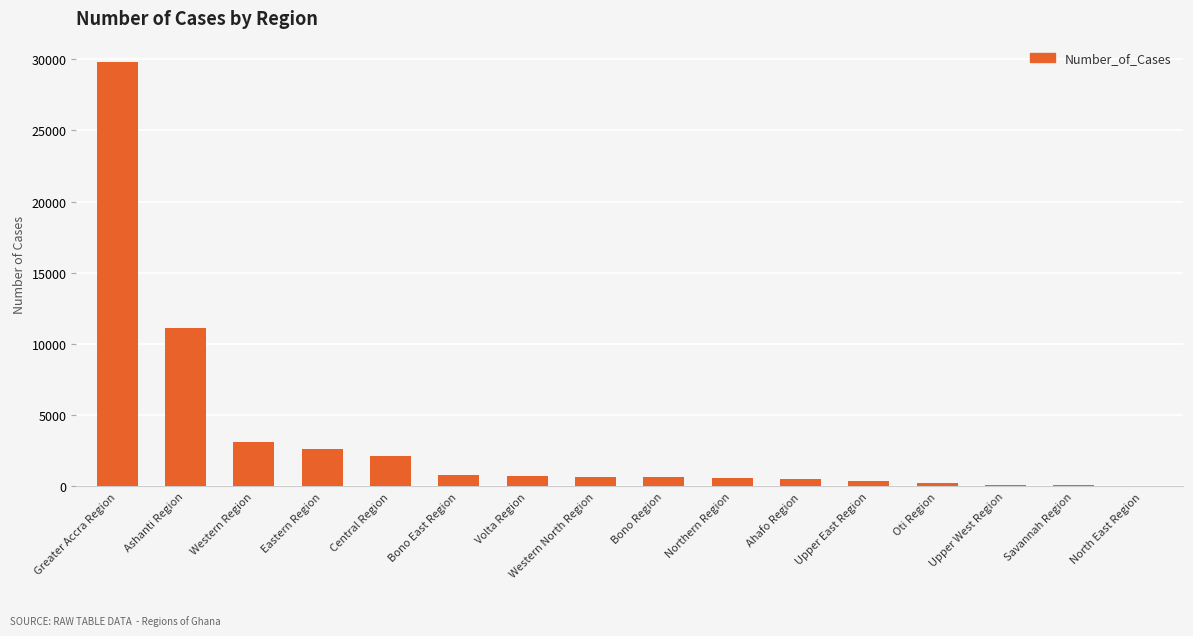

What is the change in value from Western Region to Upper East Region?

-2709